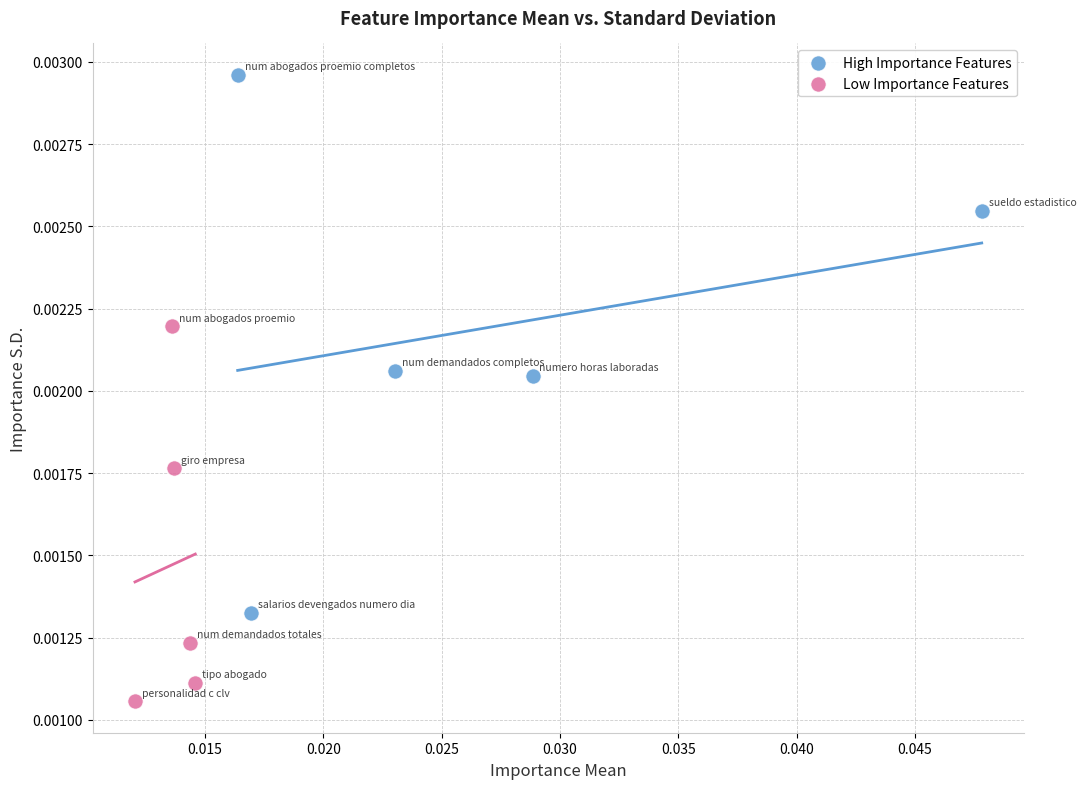

Which series contains the lowest Y value?

Low Importance Features